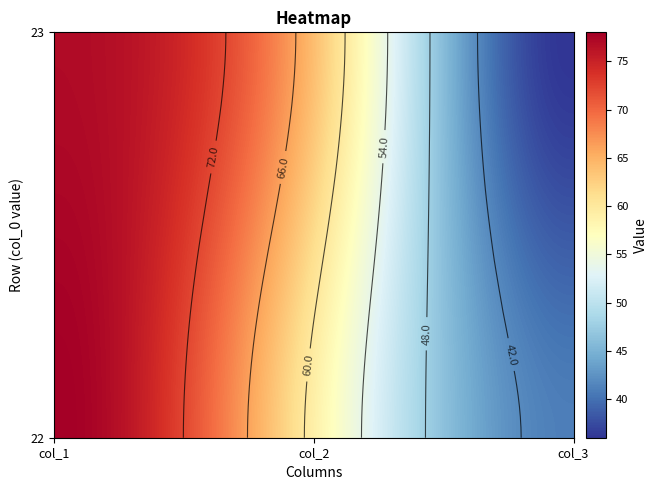

Is it true that 23 equals 64 at col_2?

True